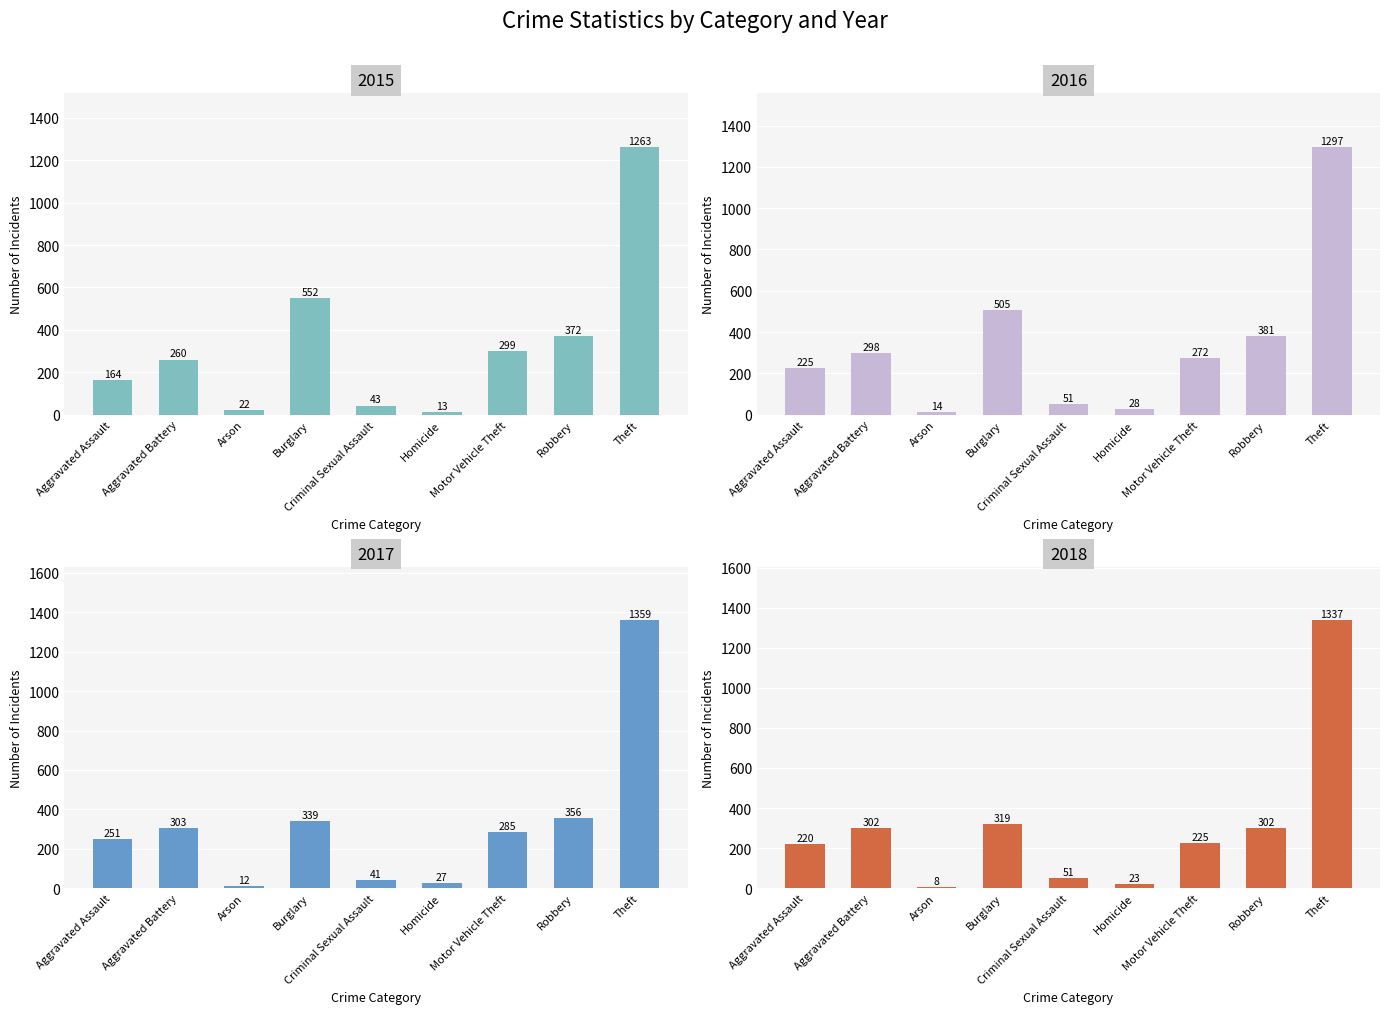

What is the difference between the highest and lowest values at Aggravated Assault?

87